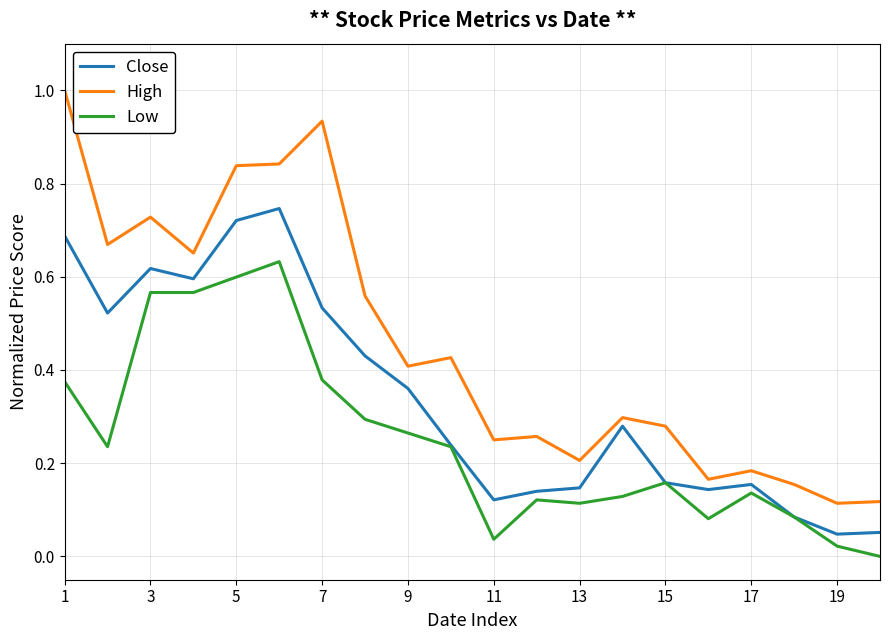

True or false: Low and High cross at least once.

False